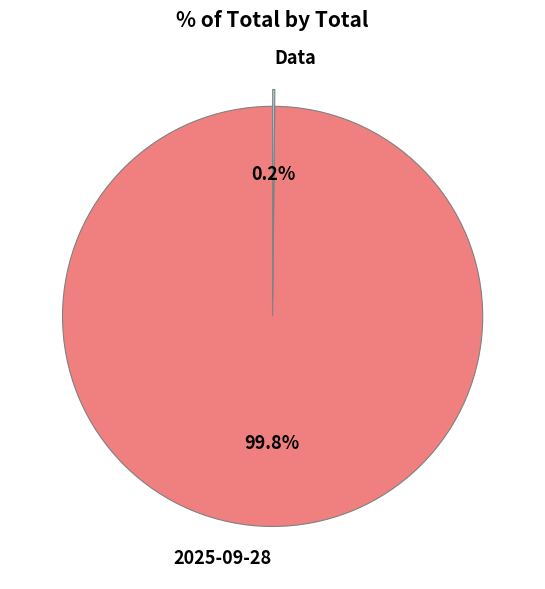

What percentage is the 2025-09-28 slice, to the nearest percent?

100%